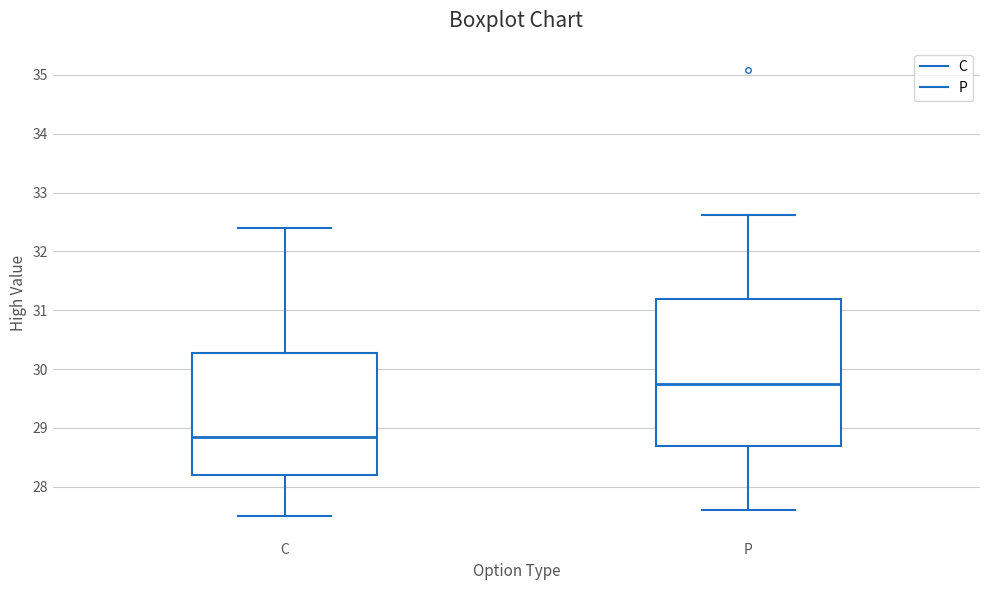

Which box's median line is the lowest?

C